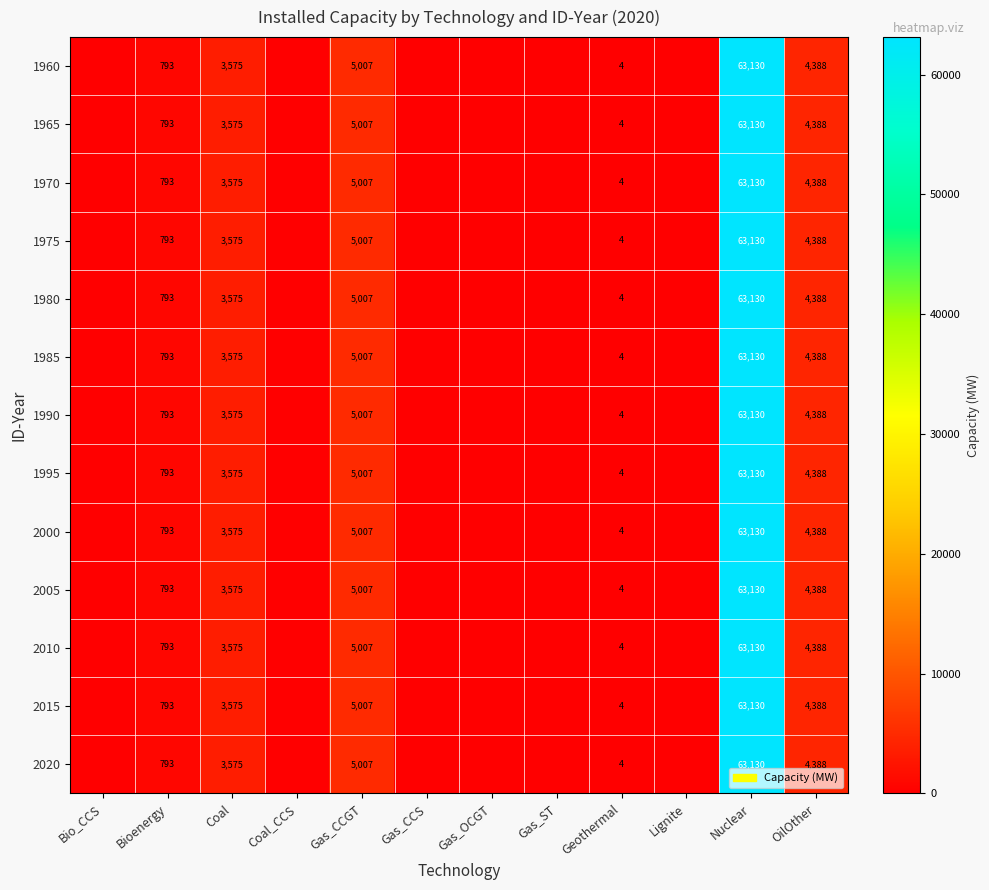

Between Bioenergy and Lignite, which is larger?

Bioenergy